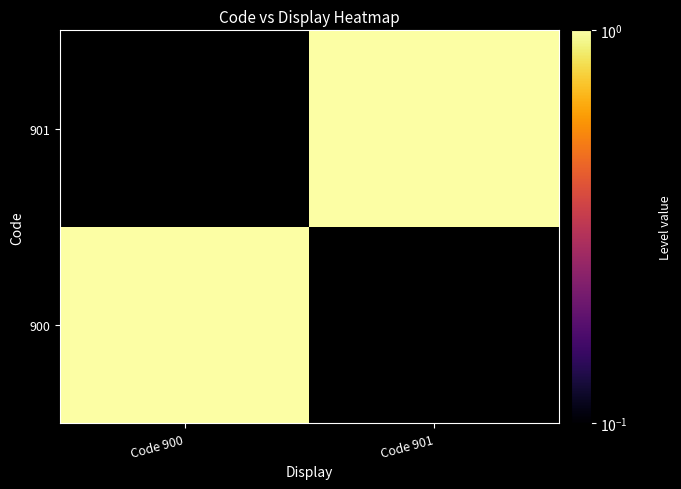

At Code 901, list the series in order from smallest to largest.

900, 901